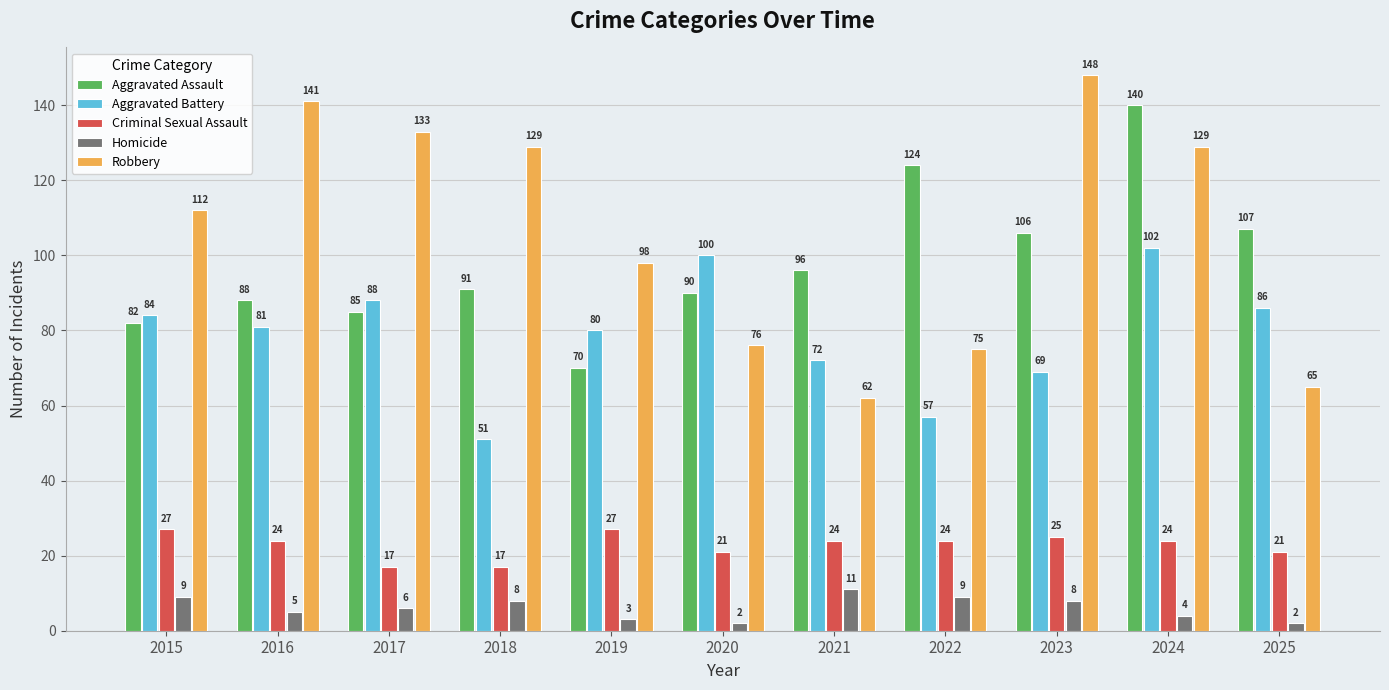

Does the chart contain any negative values?

No